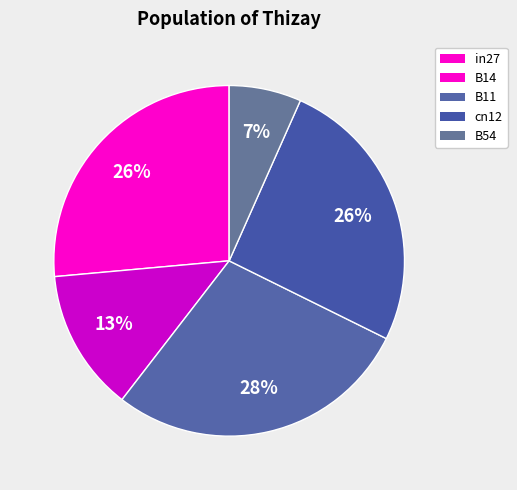

Does B54 account for over 50% of the chart?

No